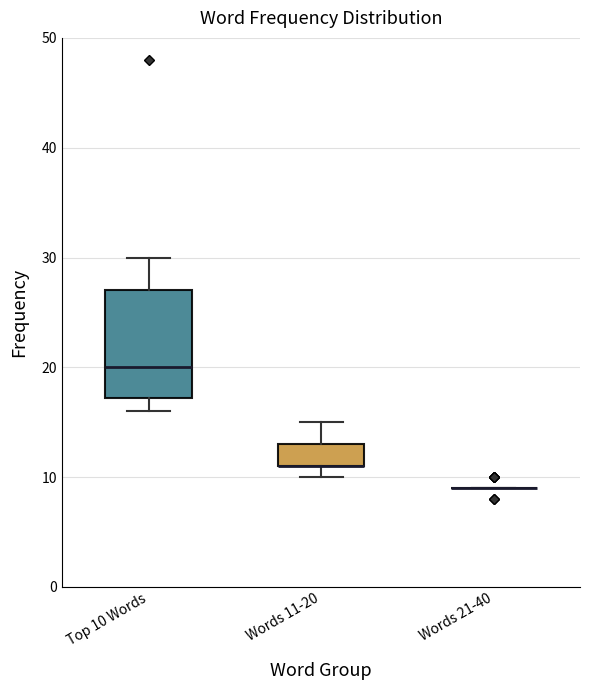

Which box is the tallest, from its lower edge to its upper edge?

Top 10 Words